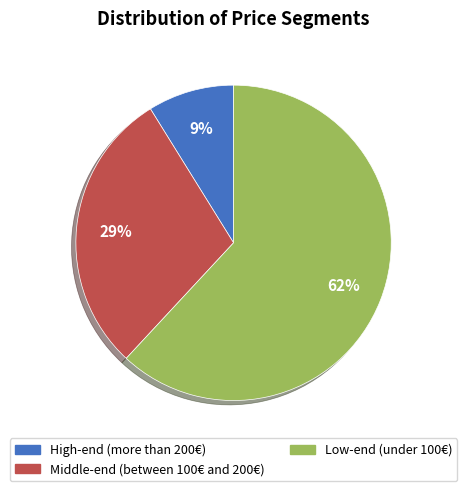

Combined, do High-end (more than 200€) and Middle-end (between 100€ and 200€) account for over 50%?

No